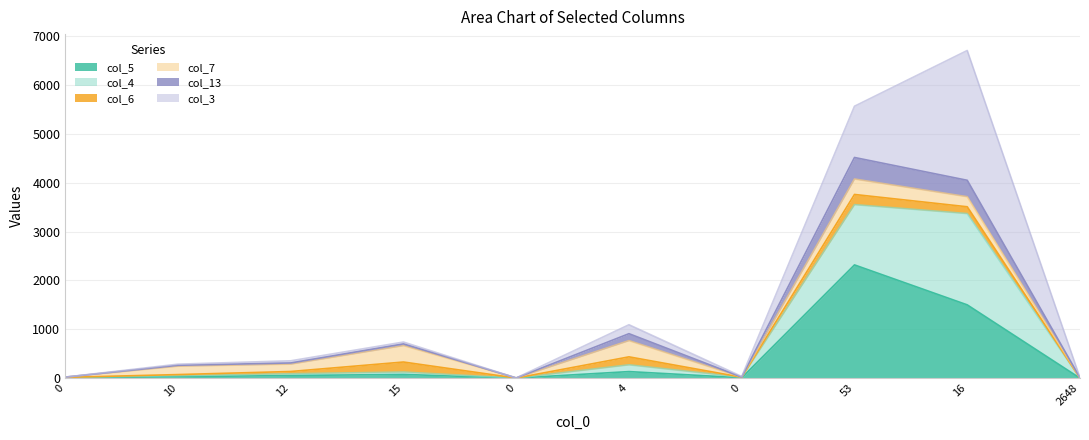

Is the value of col_4 at 2648 greater than the value of col_13 at 10?

No